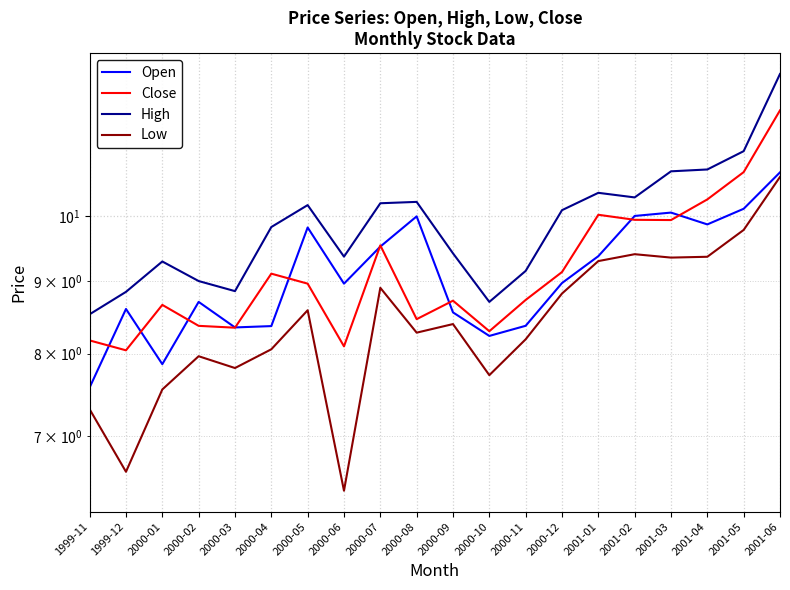

The High series shows 13.6 at 2000-11. True or false?

False